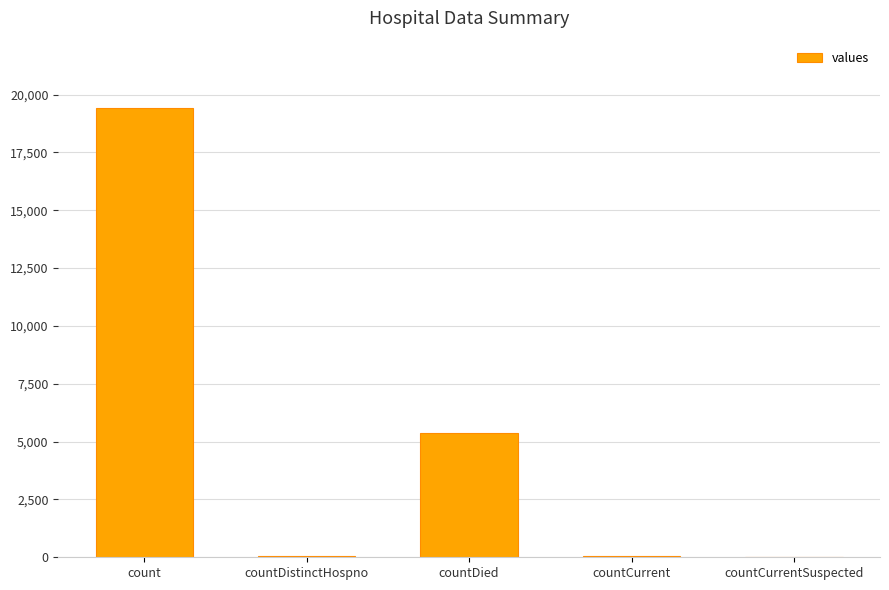

What is the average value?

4975